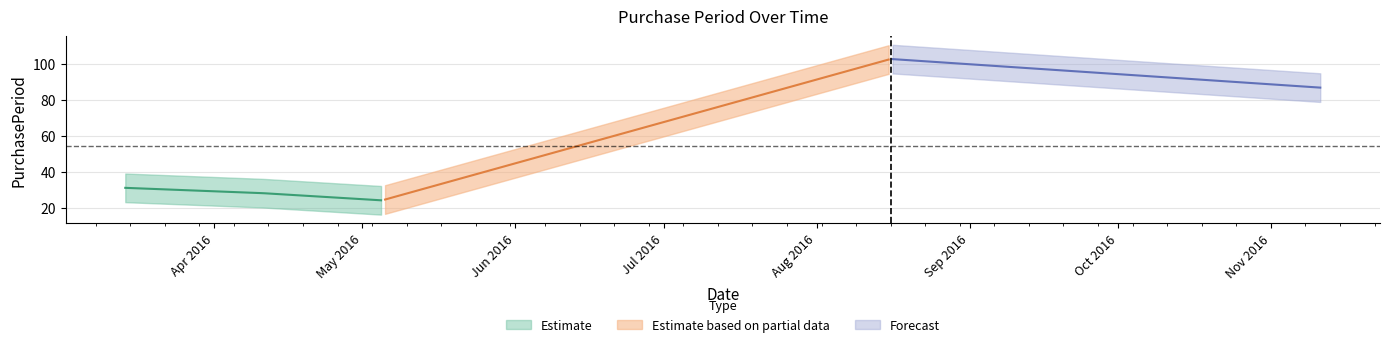

What is the change in value from 2016-04-11 to 2016-05-05?

-4